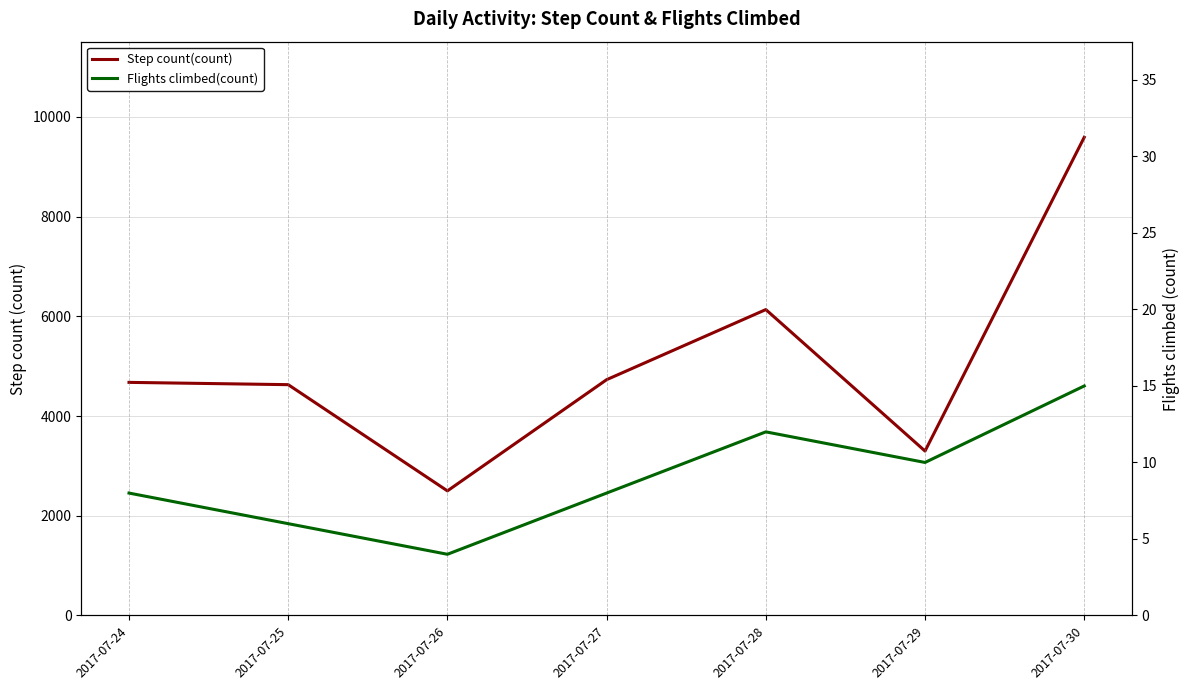

Which series has the largest range (max minus min)?

Step count(count)